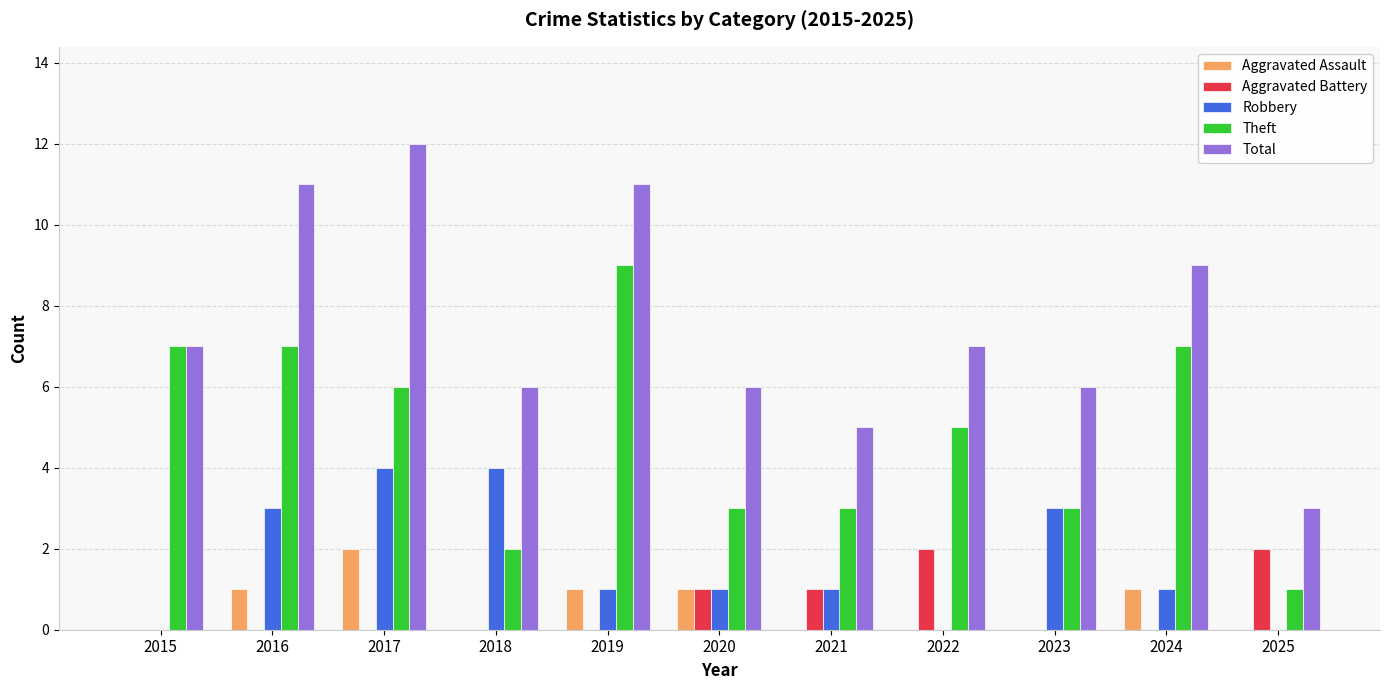

Is it true that Total equals 2 at 2022?

False